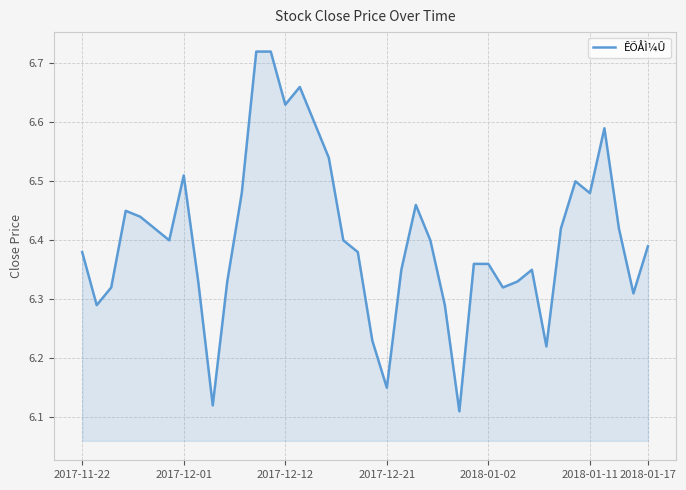

What is the difference between the maximum and minimum values?

0.6